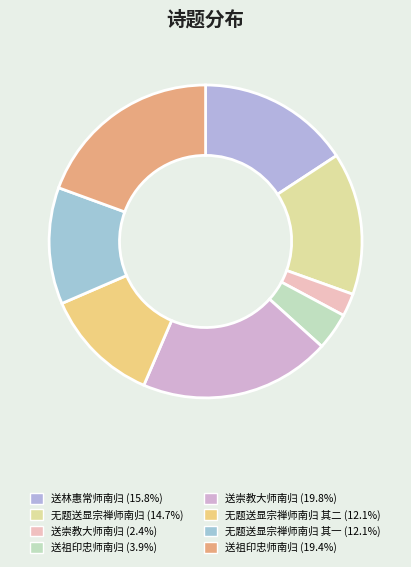

Is there any slice that represents more than half of the pie?

No